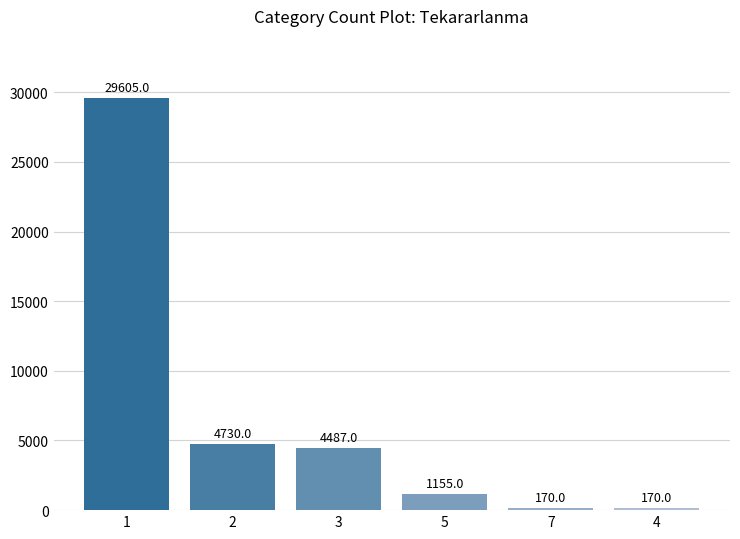

What is the difference between the maximum and minimum values?

29435